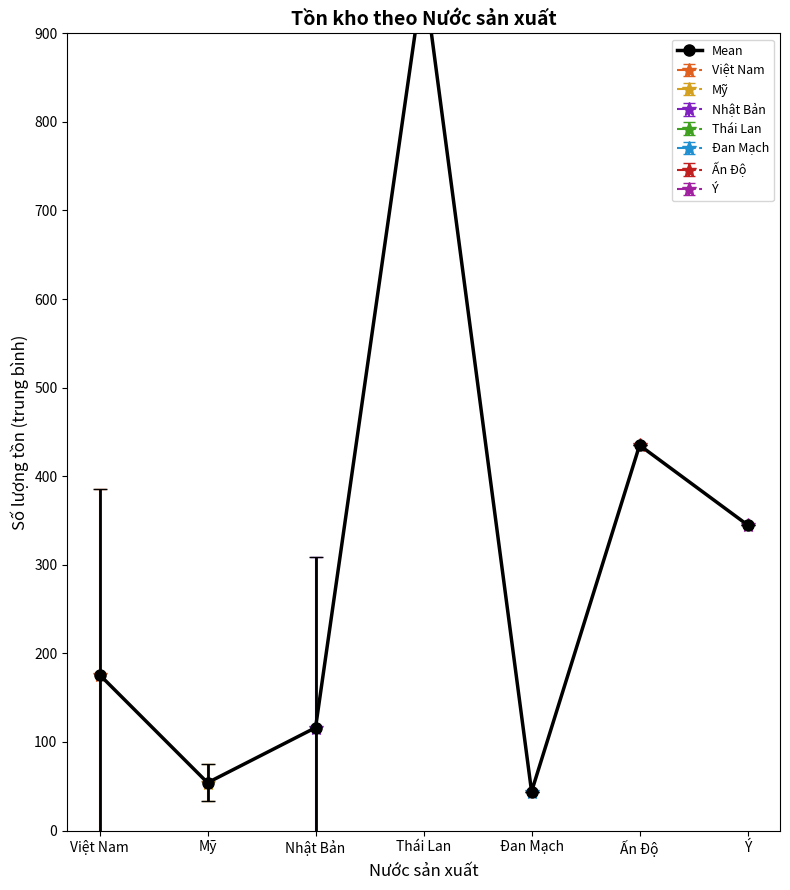

Between Đan Mạch and Việt Nam, which is larger?

Việt Nam